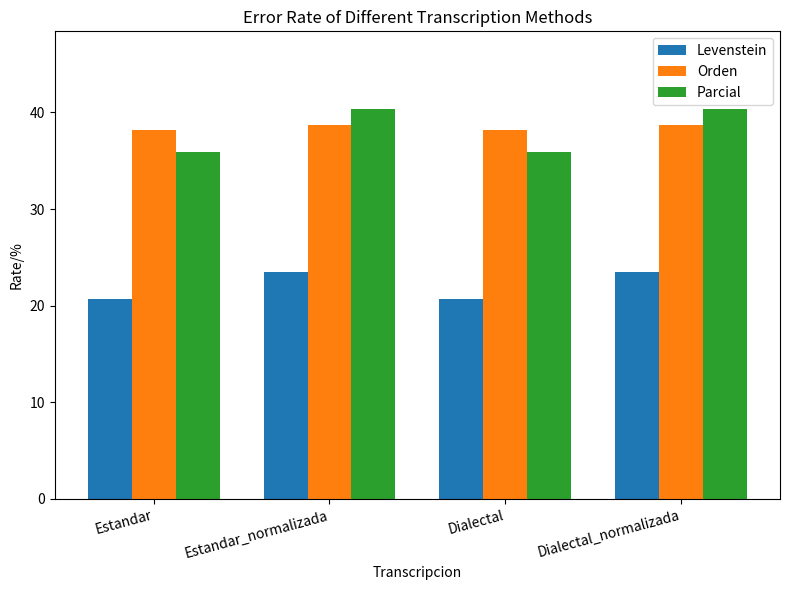

What is the minimum value shown in the chart?

20.7